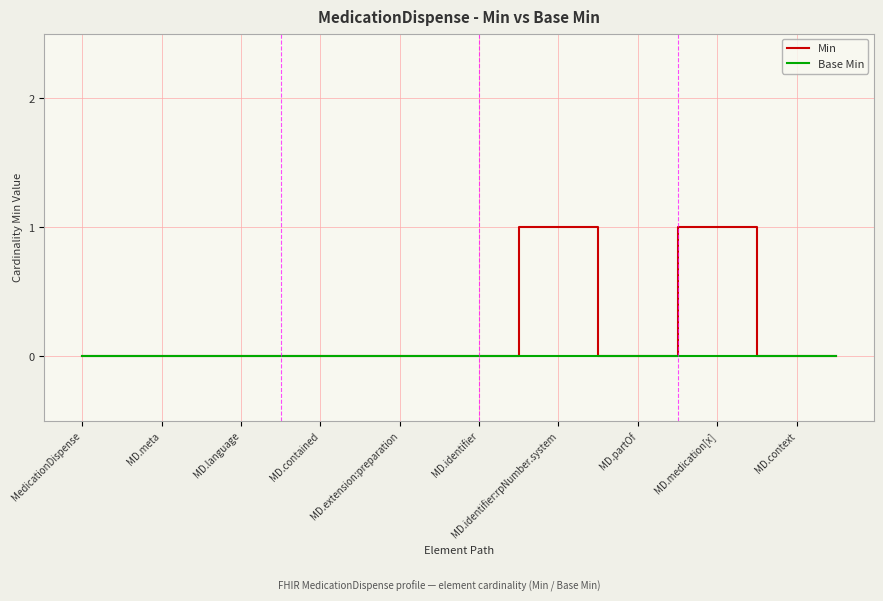

Rank the series by their maximum value, from lowest to highest.

Base Min, Min